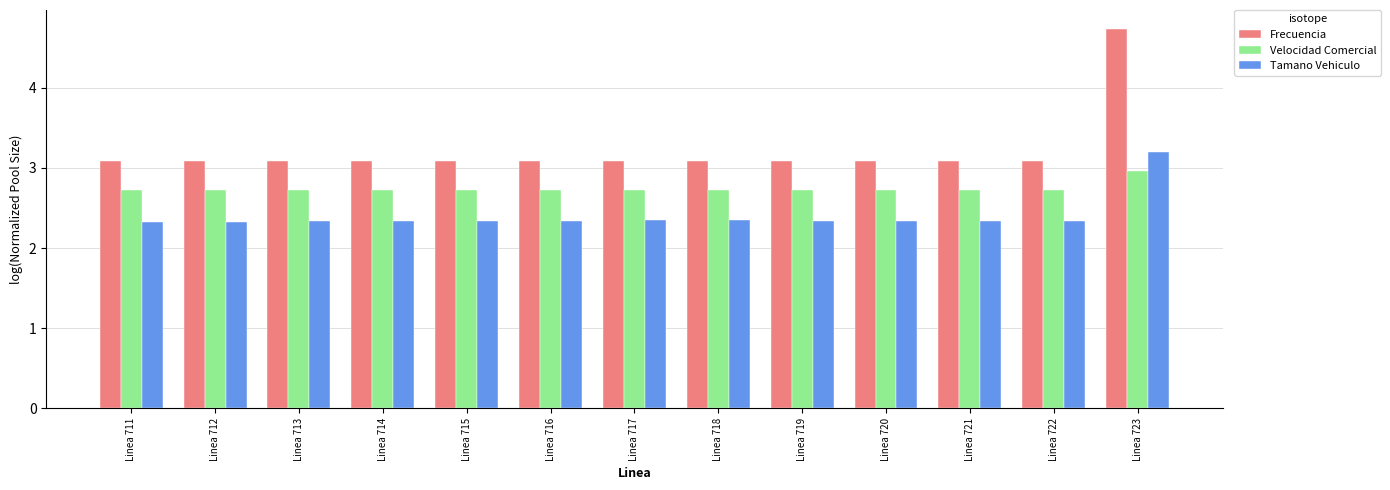

Are the bars horizontal?

No